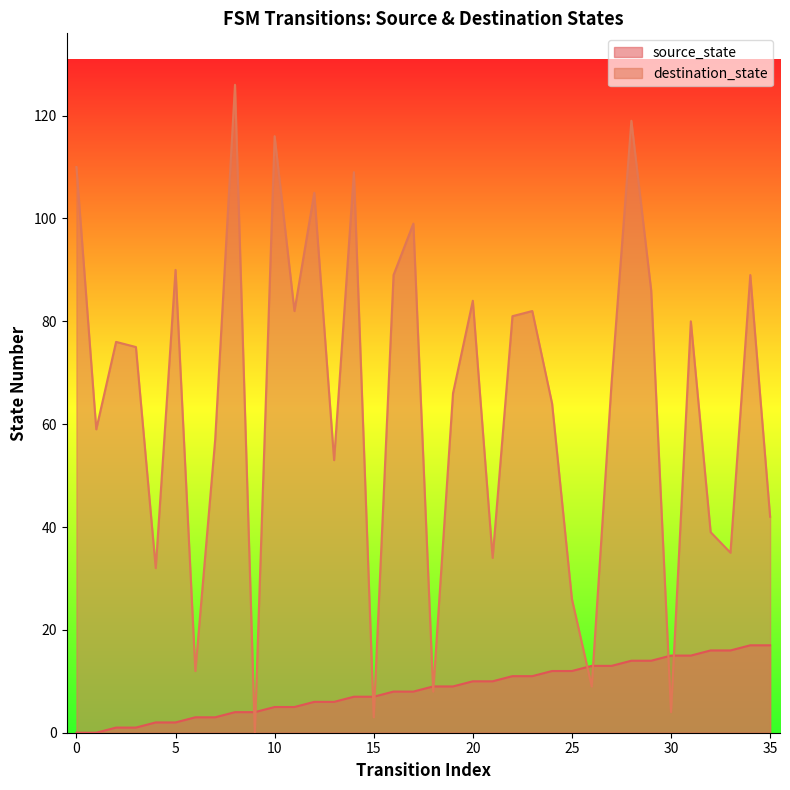

Which series has the largest range (max minus min)?

destination_state